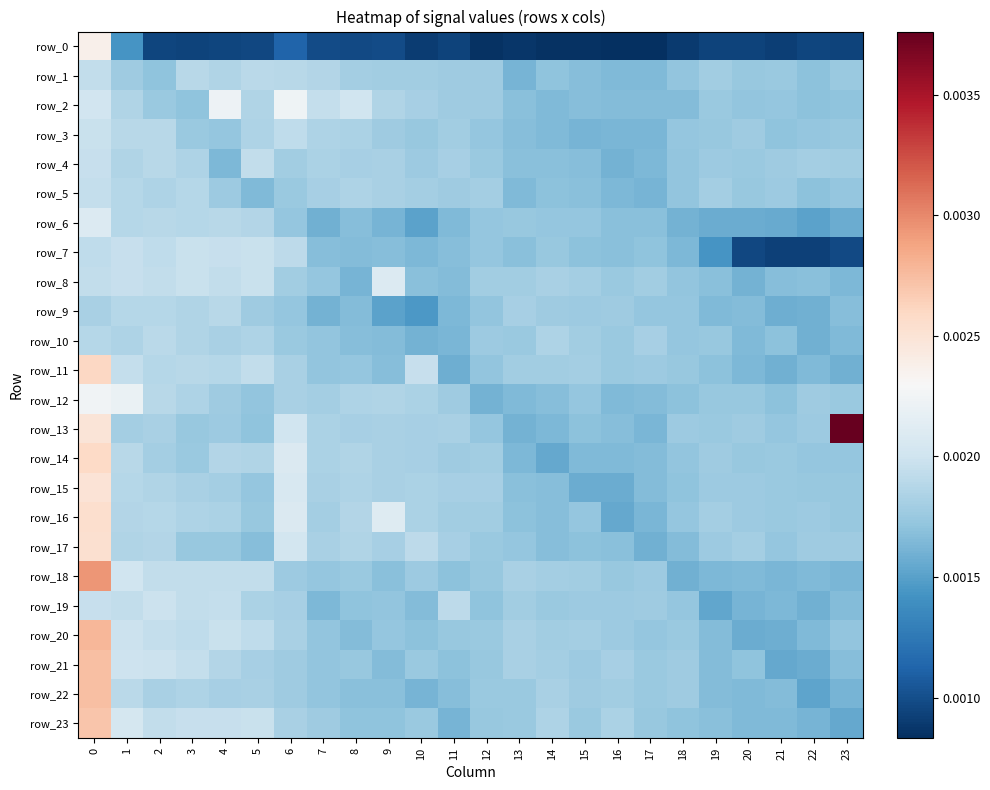

Count the row_5 values in the range 0 to 1.

24